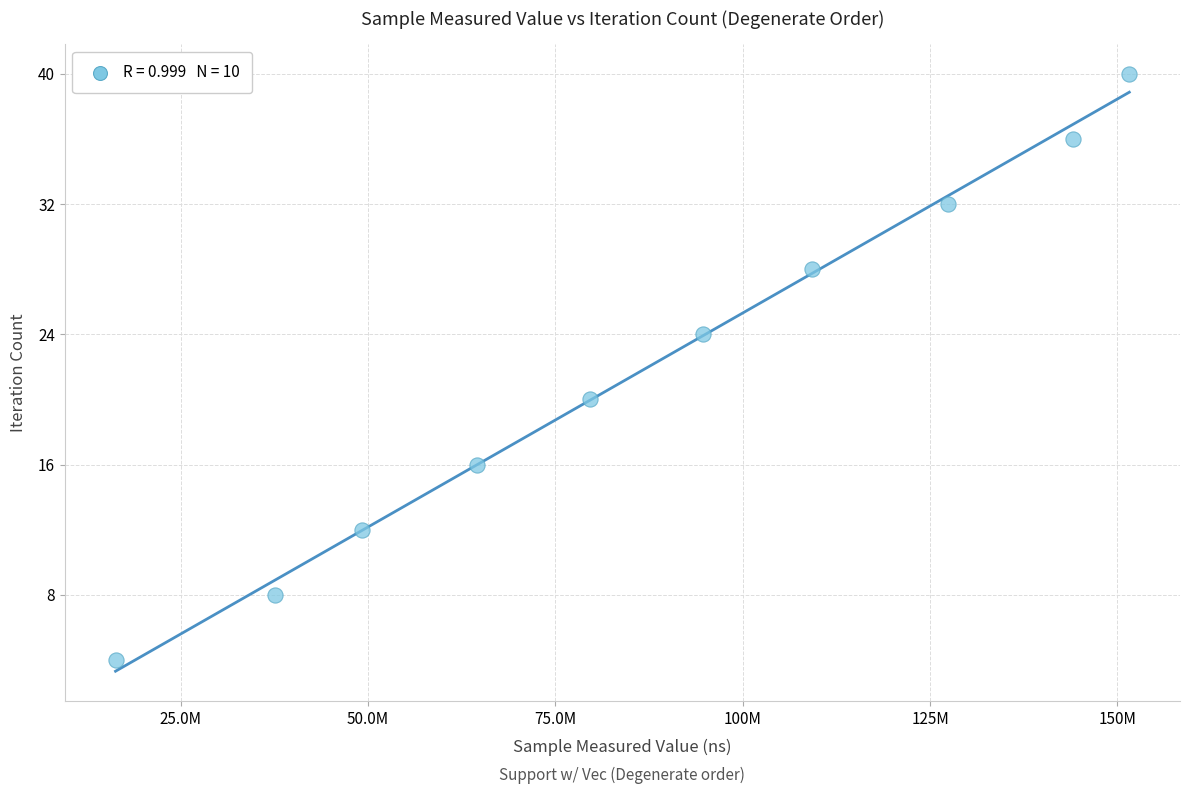

What is the range of Y values (max minus min)?

36